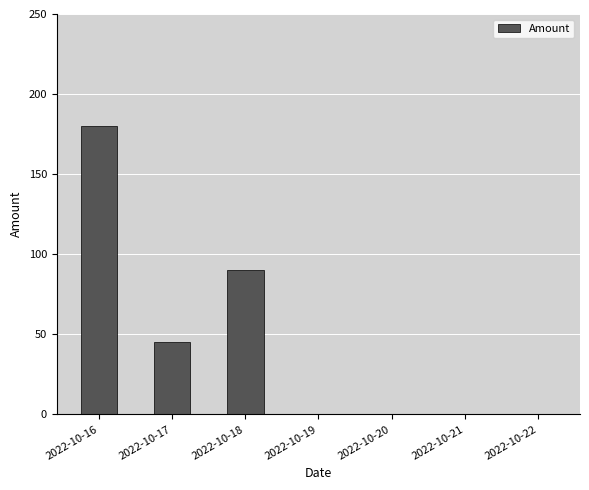

Which label corresponds to the largest value in the chart?

2022-10-16